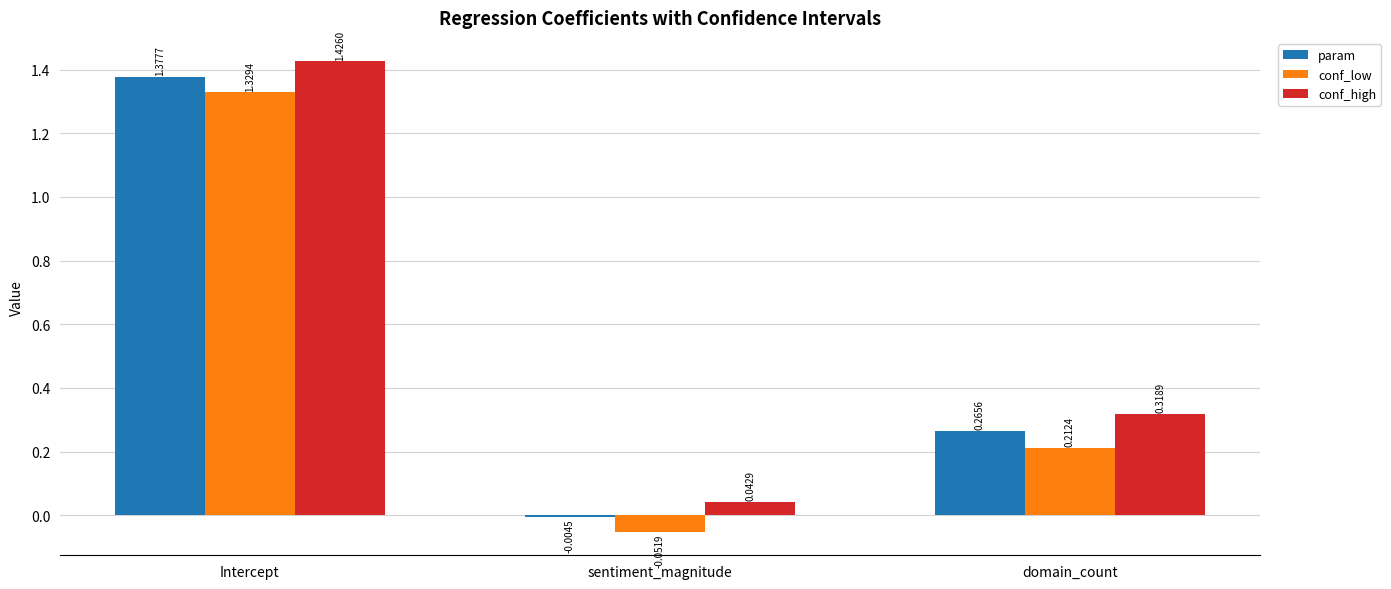

How many values in param are above zero?

2